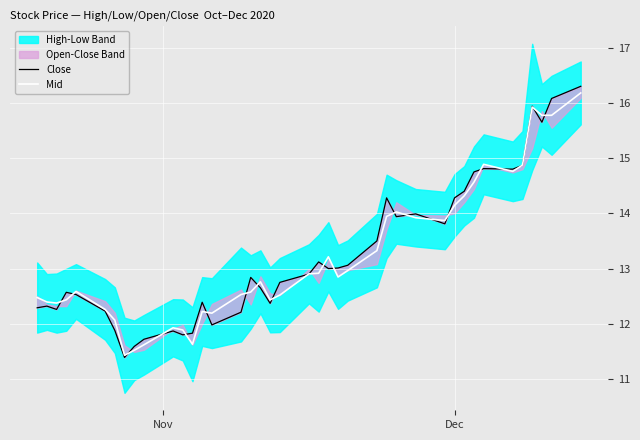

What is the sum of all Mid values?

529.0